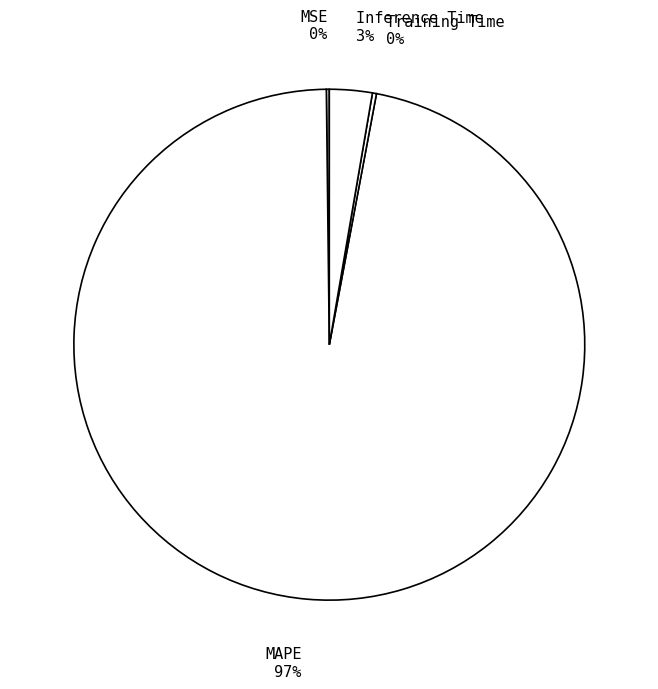

The MAPE 97% slice represents 97% of the pie. True or false?

True